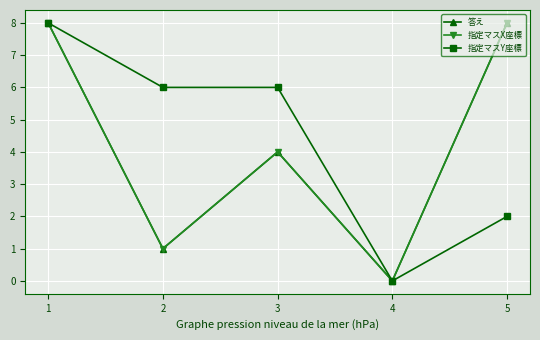

Reading left to right, what are all the values shown in this chart?

答え: 8	1	4	0	8
指定マスX座標: 8	1	4	0	8
指定マスY座標: 8	6	6	0	2